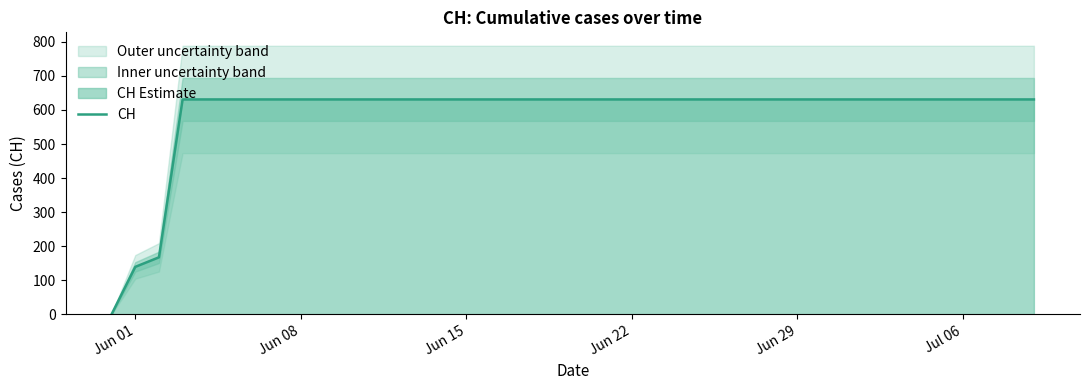

True or false: there are more than 2 points higher than both neighbors.

False